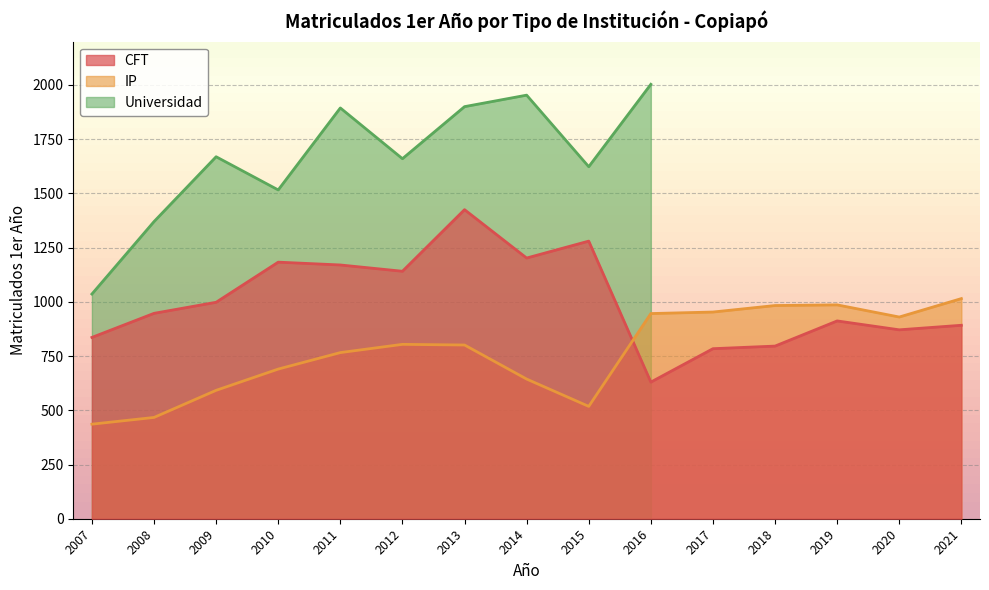

Is the value of CFT at 2013 greater than the value of IP at 2015?

Yes